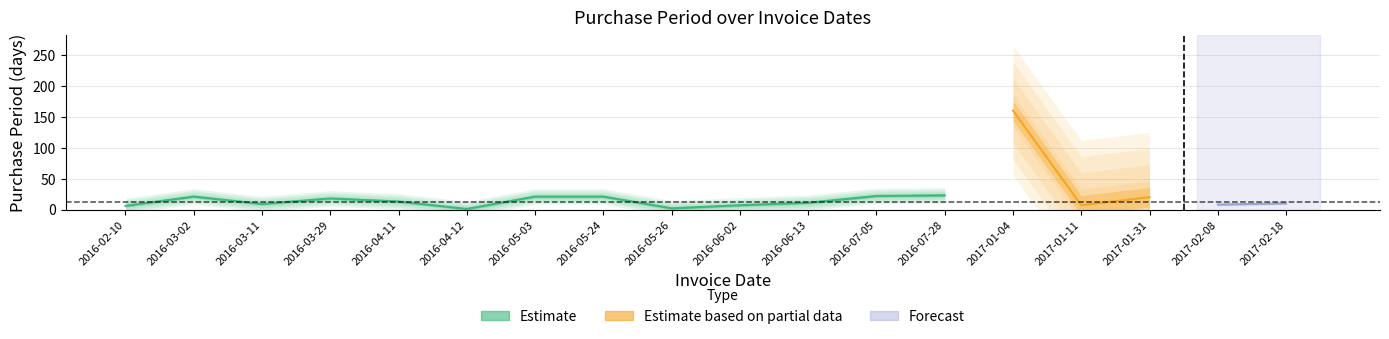

Reading left to right, what are all the values shown in this chart?

2016-02-10=6	2016-03-02=21	2016-03-11=9	2016-03-29=18	2016-04-11=13	2016-04-12=1	2016-05-03=21	2016-05-24=21	2016-05-26=2	2016-06-02=7	2016-06-13=11	2016-07-05=22	2016-07-28=23	2017-01-04=160	2017-01-11=7	2017-01-31=20	2017-02-08=8	2017-02-18=10